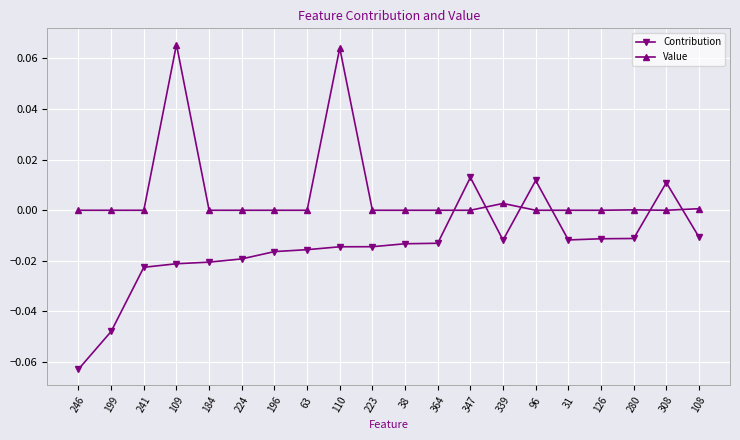

Rank the series by their maximum value, from highest to lowest.

Value, Contribution